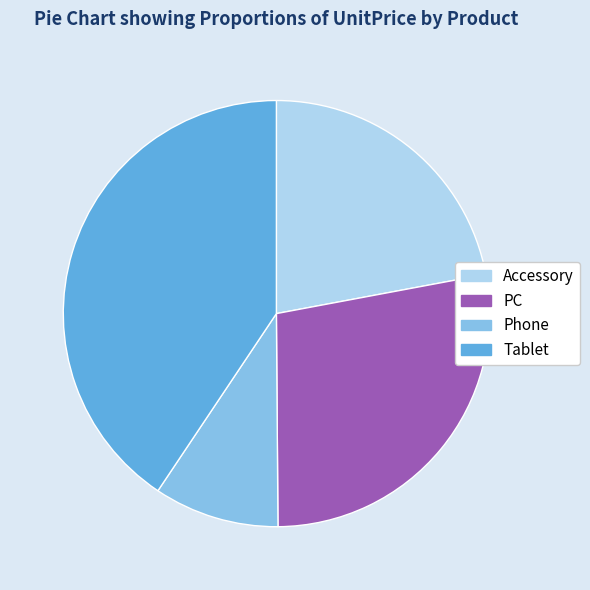

Which slice is the smallest?

Phone